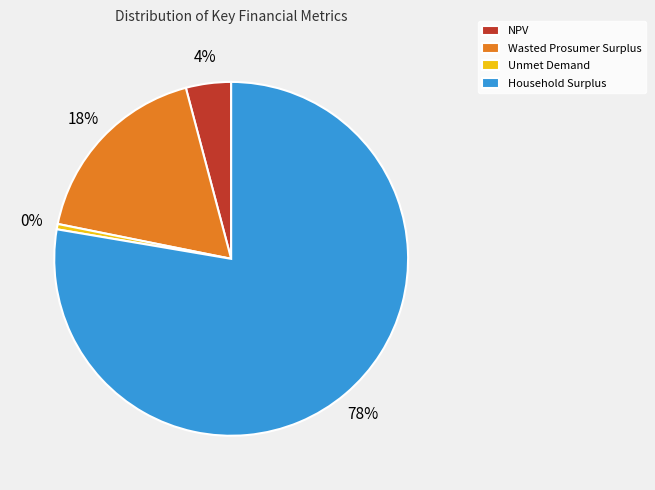

Count the number of slices in the pie.

4